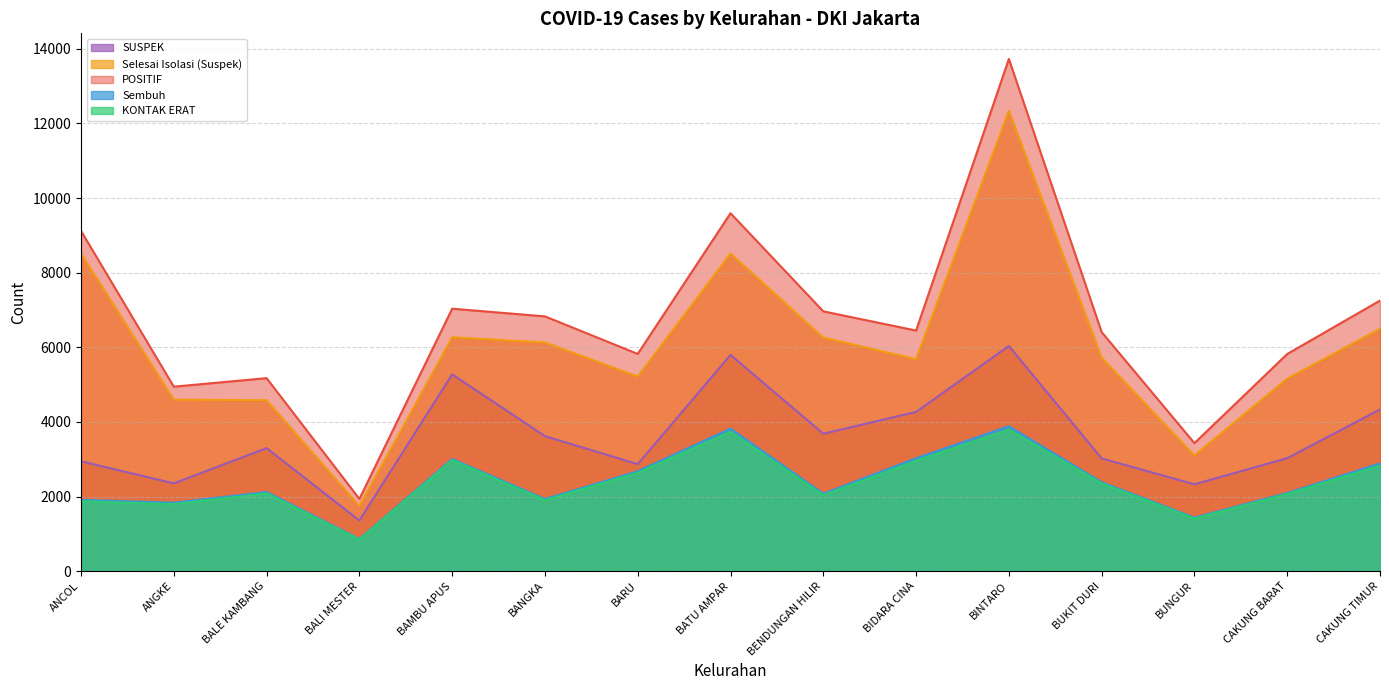

Rank the series at CAKUNG BARAT from highest to lowest value.

SUSPEK, Selesai Isolasi (Suspek), KONTAK ERAT, POSITIF, Sembuh